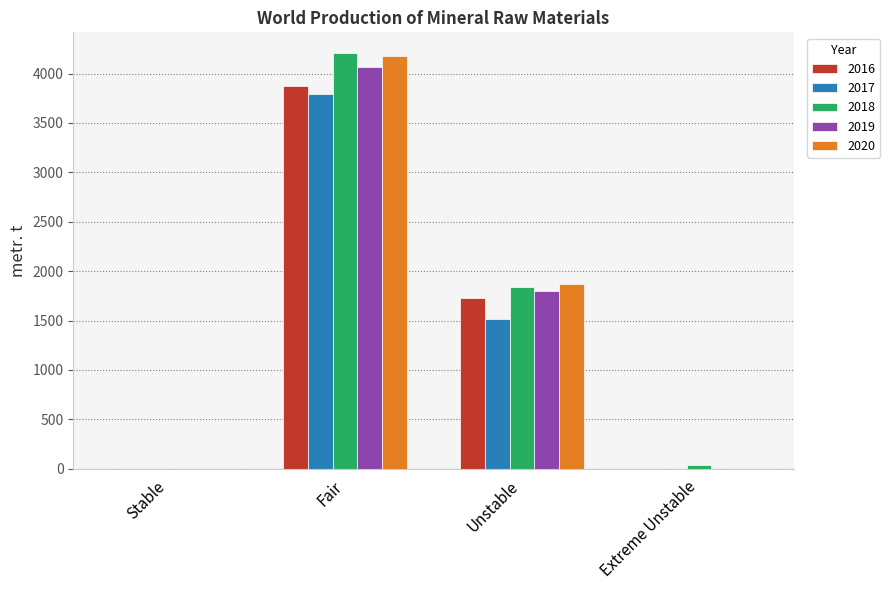

Which series changed the most between Fair and Unstable?

2018